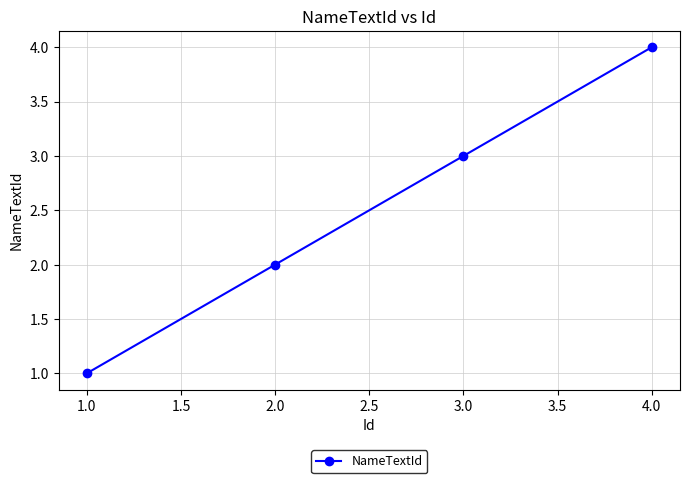

What is the sum of all values?

10